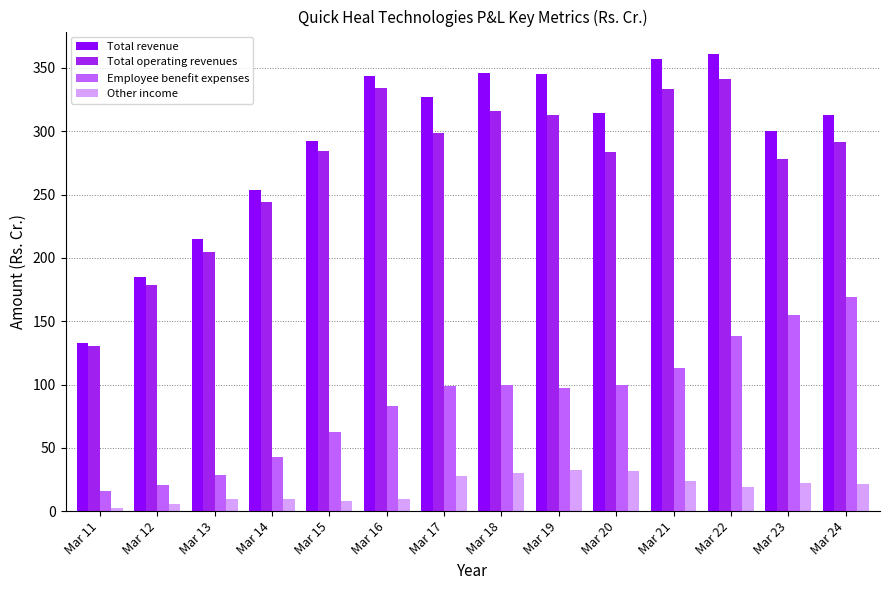

Is the value of Total operating revenues at Mar 13 greater than the value of Other income at Mar 13?

Yes